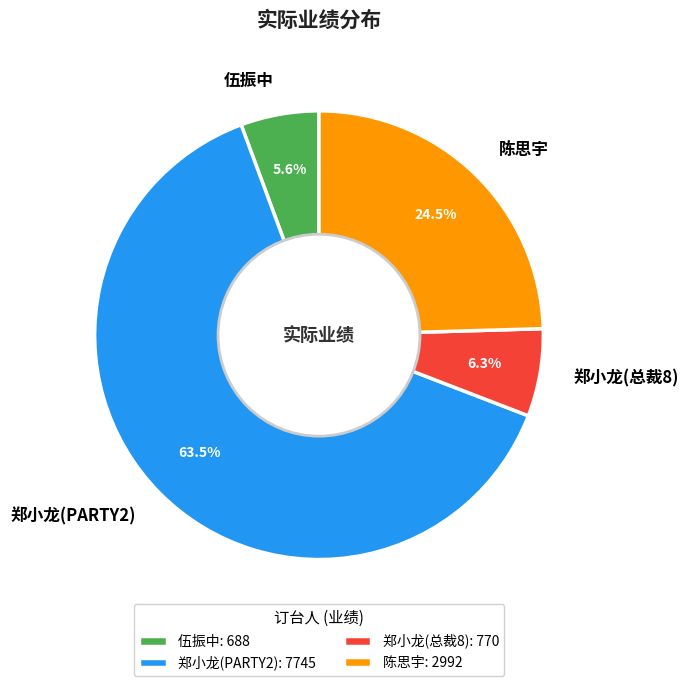

Between 郑小龙(PARTY2) and 陈思宇, which is larger?

郑小龙(PARTY2)